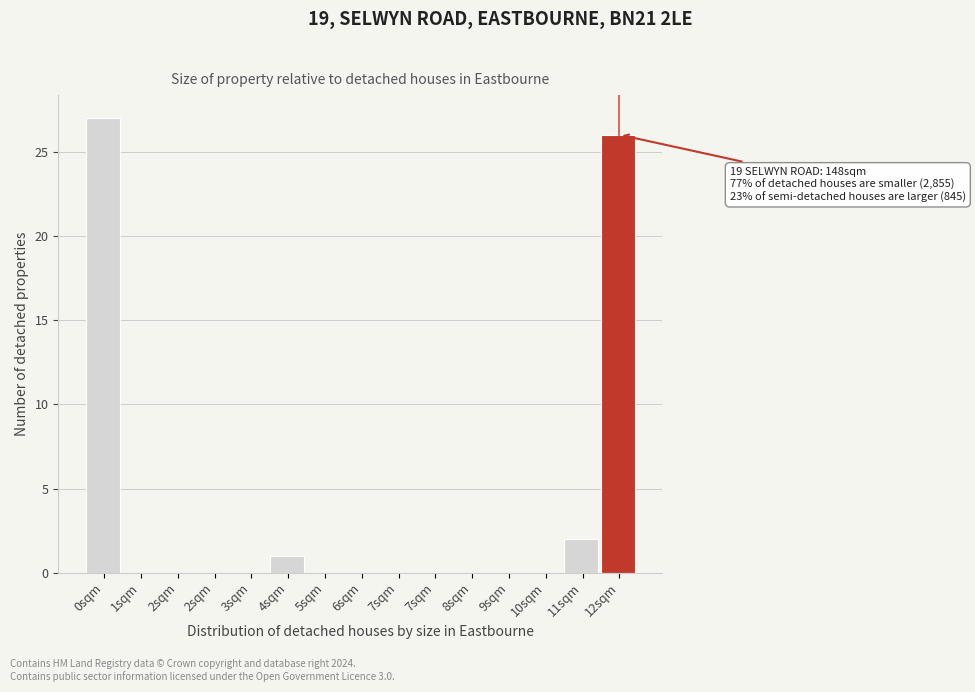

How many series are shown in this chart?

1